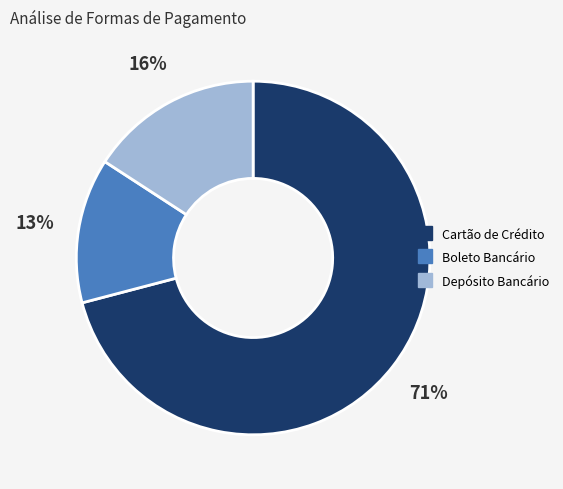

What is the ratio of the value at Boleto Bancário to the value at Cartão de Crédito?

0.2